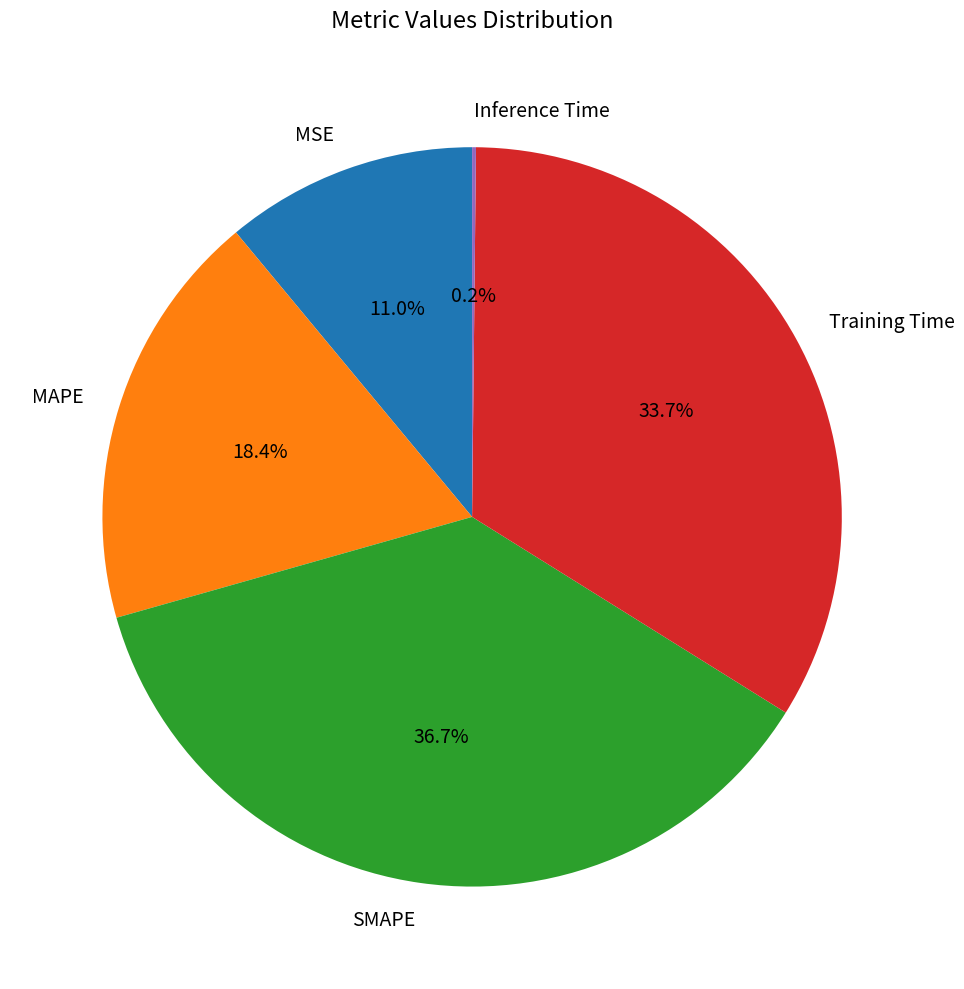

To the nearest percent, what is the combined percentage of SMAPE and MSE?

48%